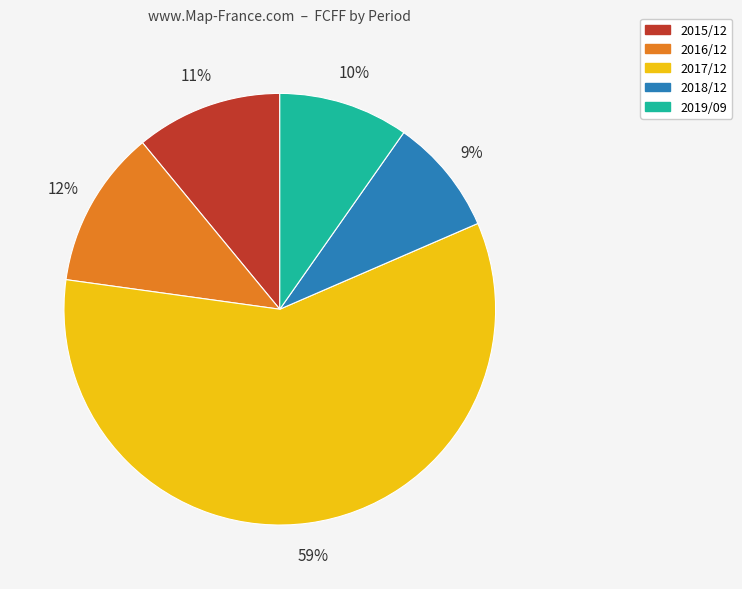

True or false: 2019/09 accounts for 10% of the total.

True